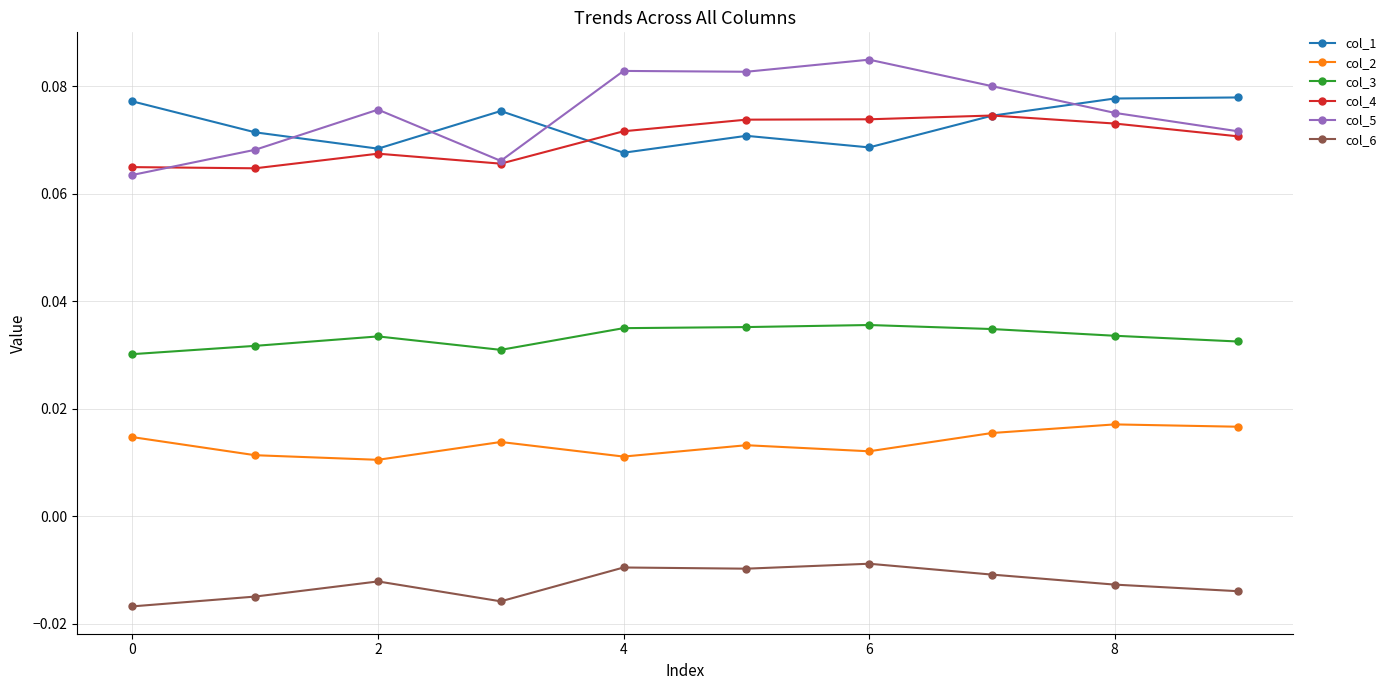

How many col_3 values are between 0 and 1?

10